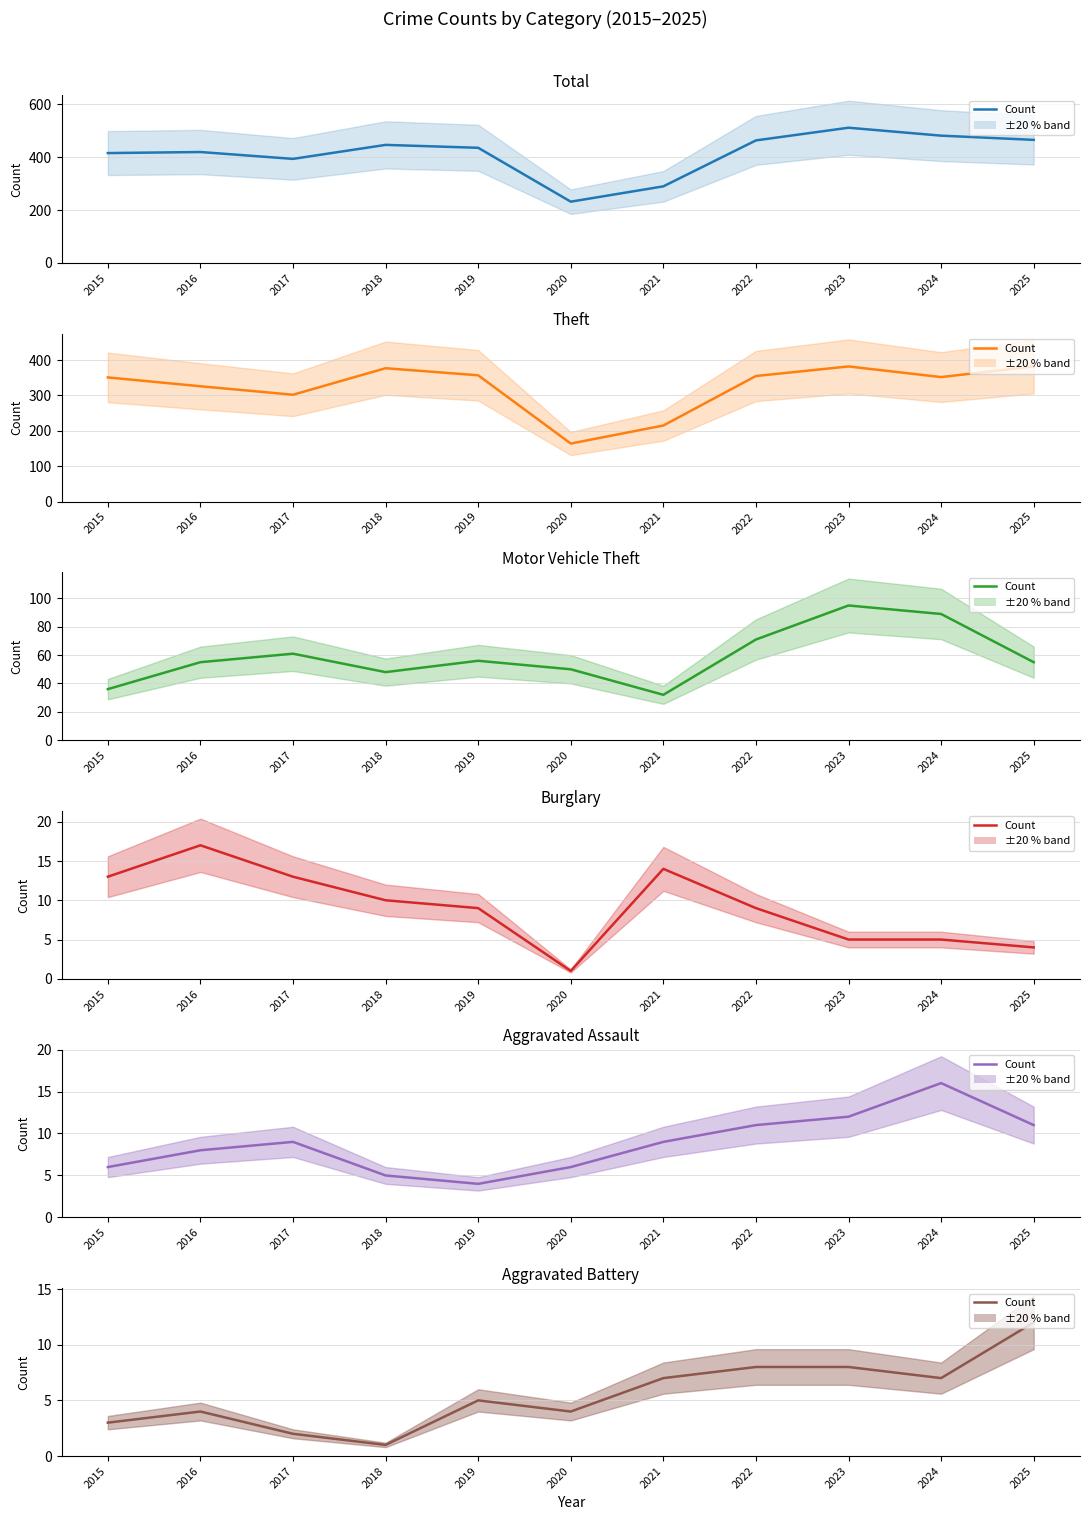

How many series are shown in this chart?

6